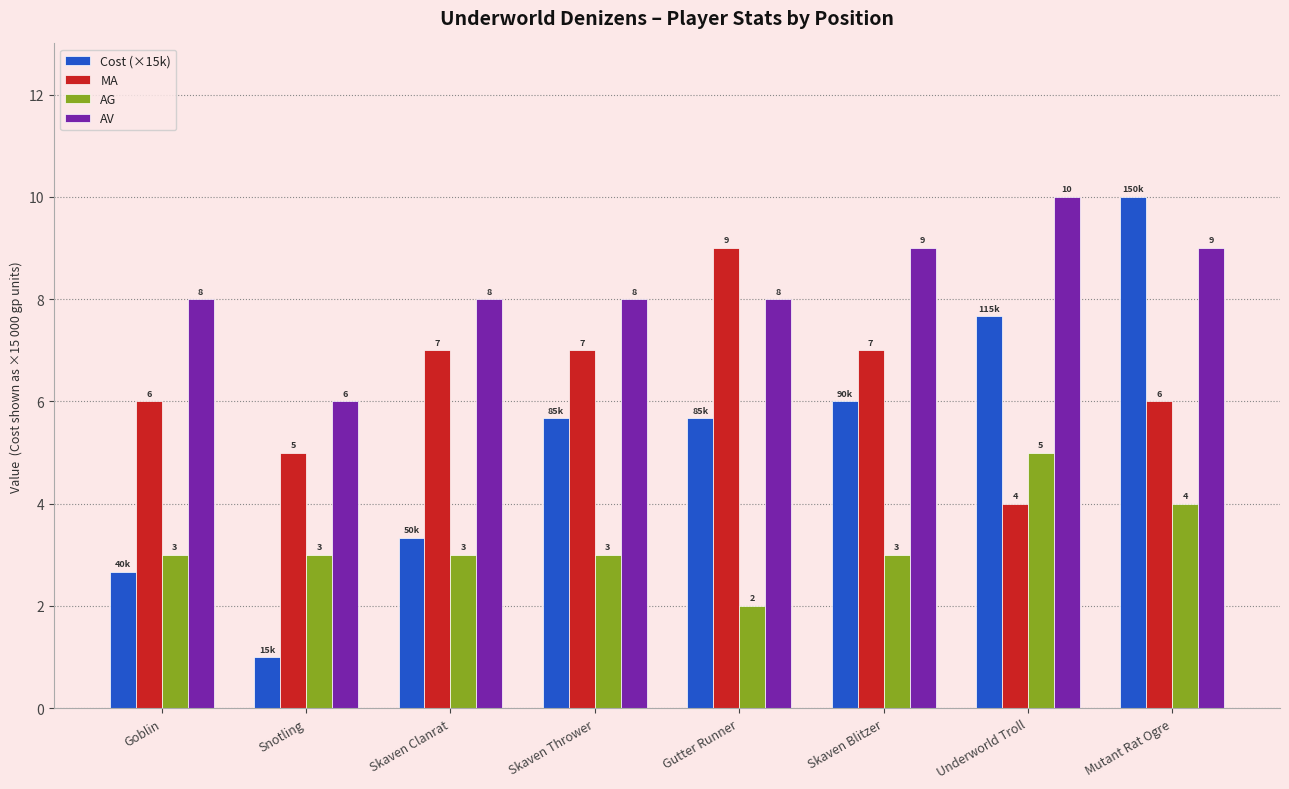

What is the difference between the maximum and minimum values in the Cost (×15k) series?

9.0